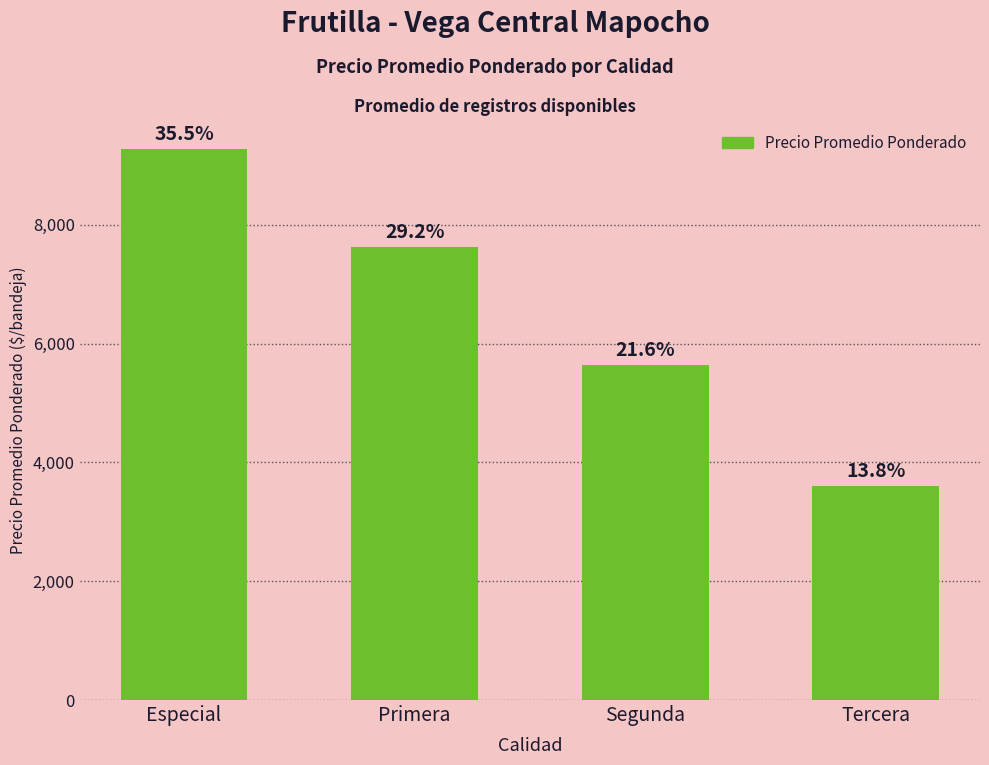

How many bars are there in total?

4